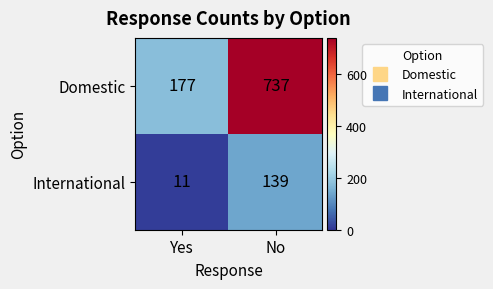

Rank the series at Yes from lowest to highest value.

International, Domestic